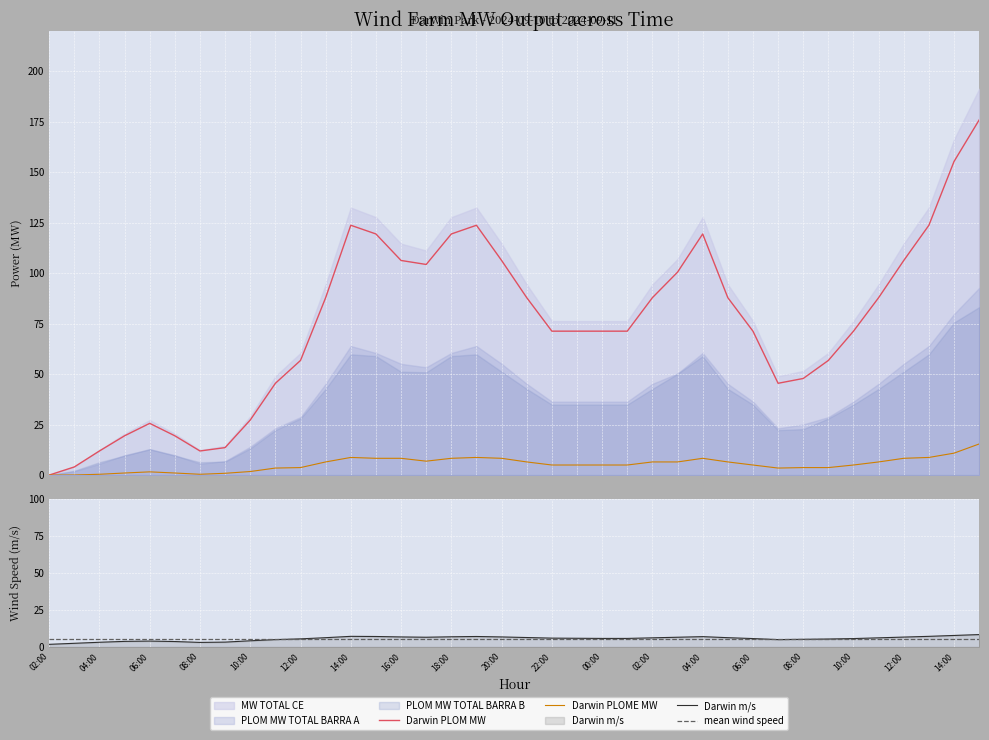

Which series has the widest spread of values?

MW TOTAL CE